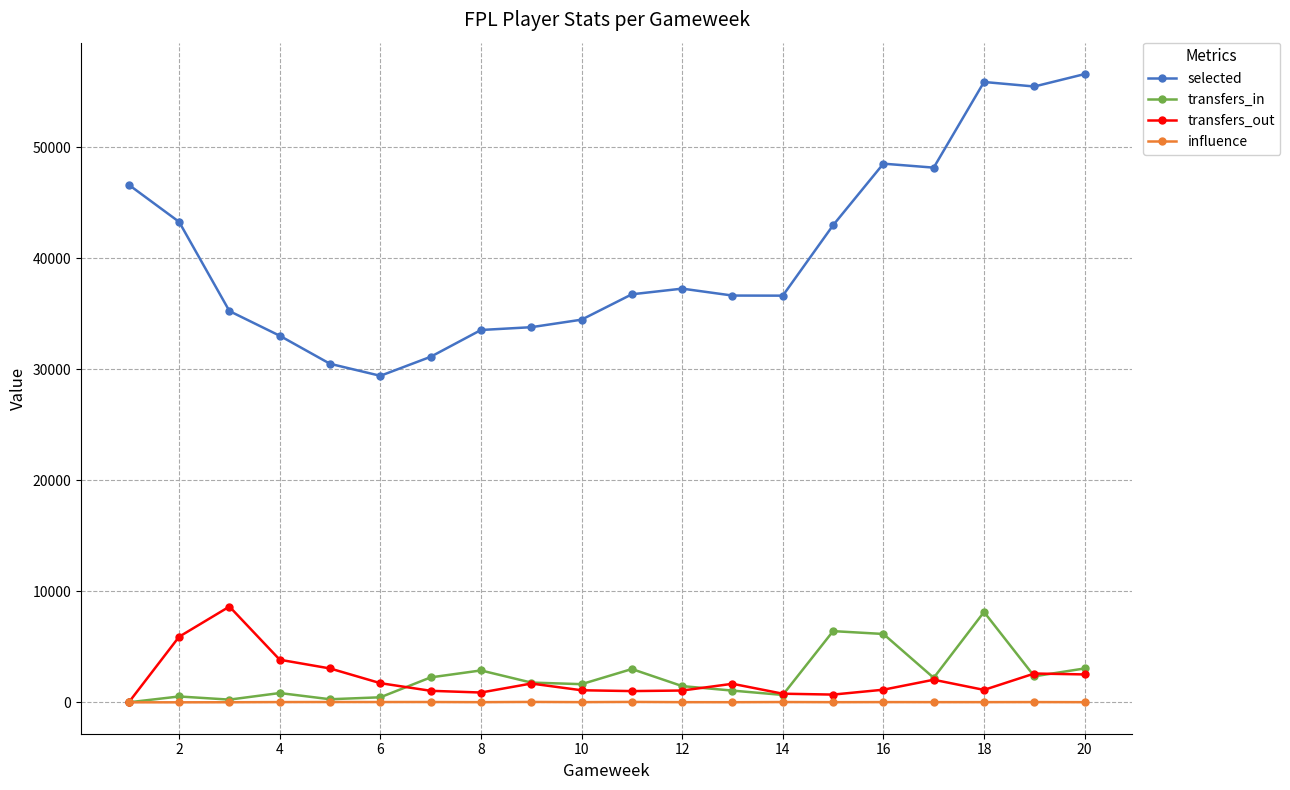

Which series has the widest spread of values?

selected